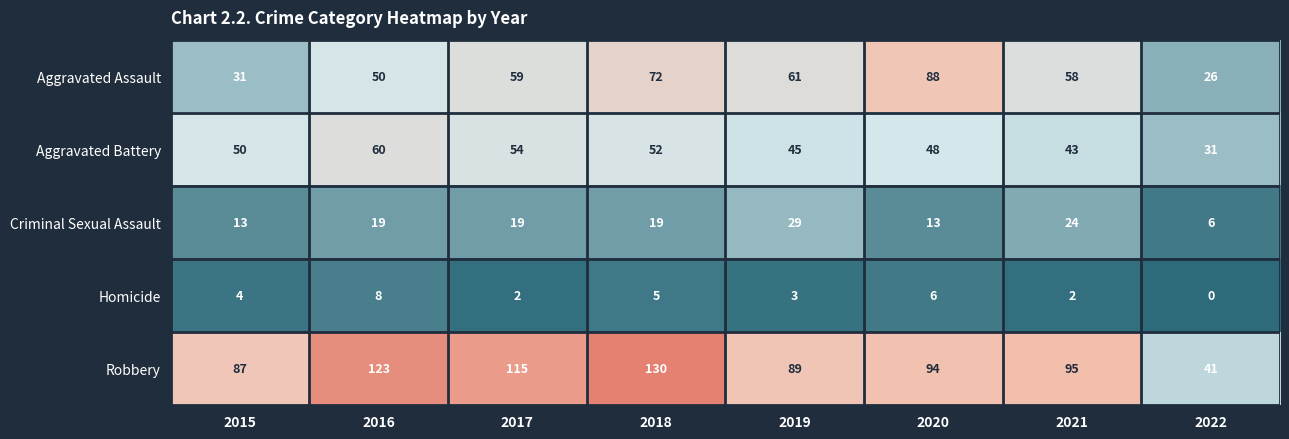

At which category is the sum across all series the highest?

2018